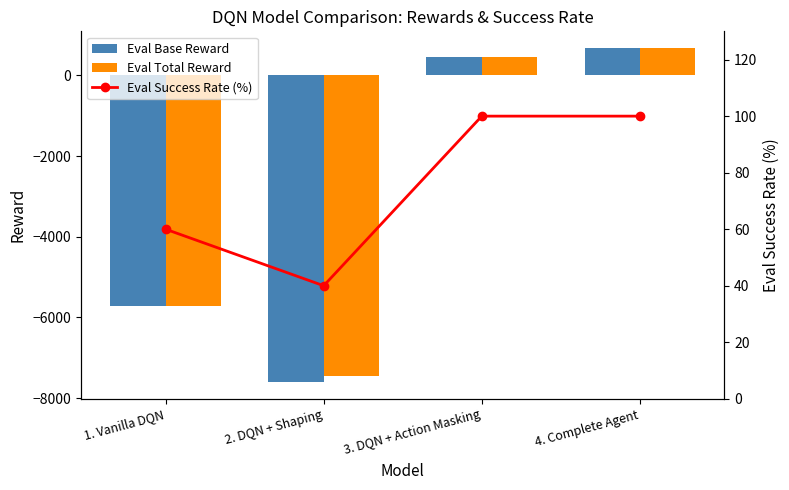

What position from the right is 1. Vanilla DQN?

4